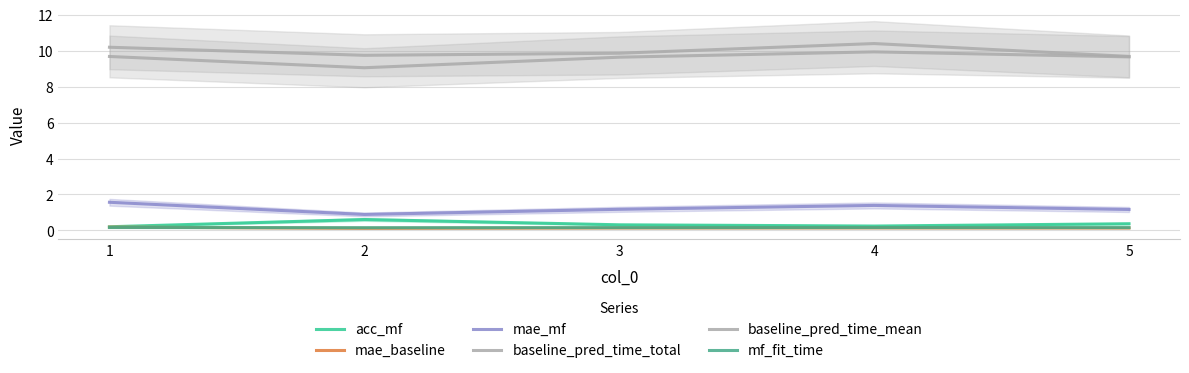

At how many categories does at least one series exceed 2?

5